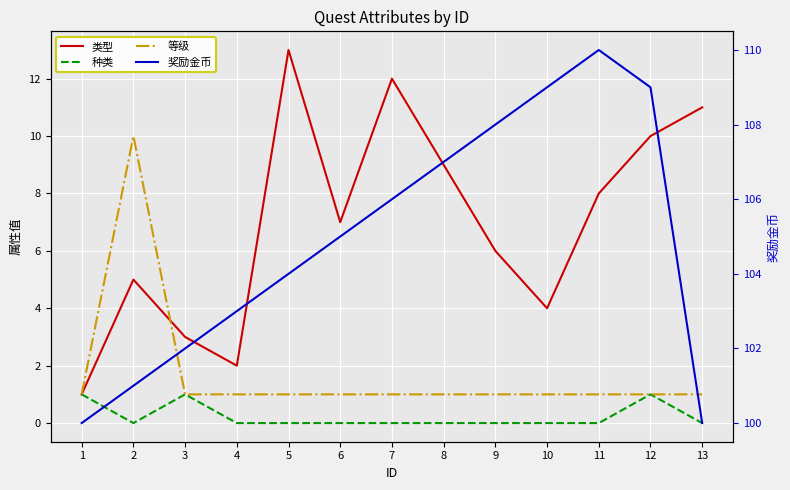

Which category has the highest value in the 类型 series?

5